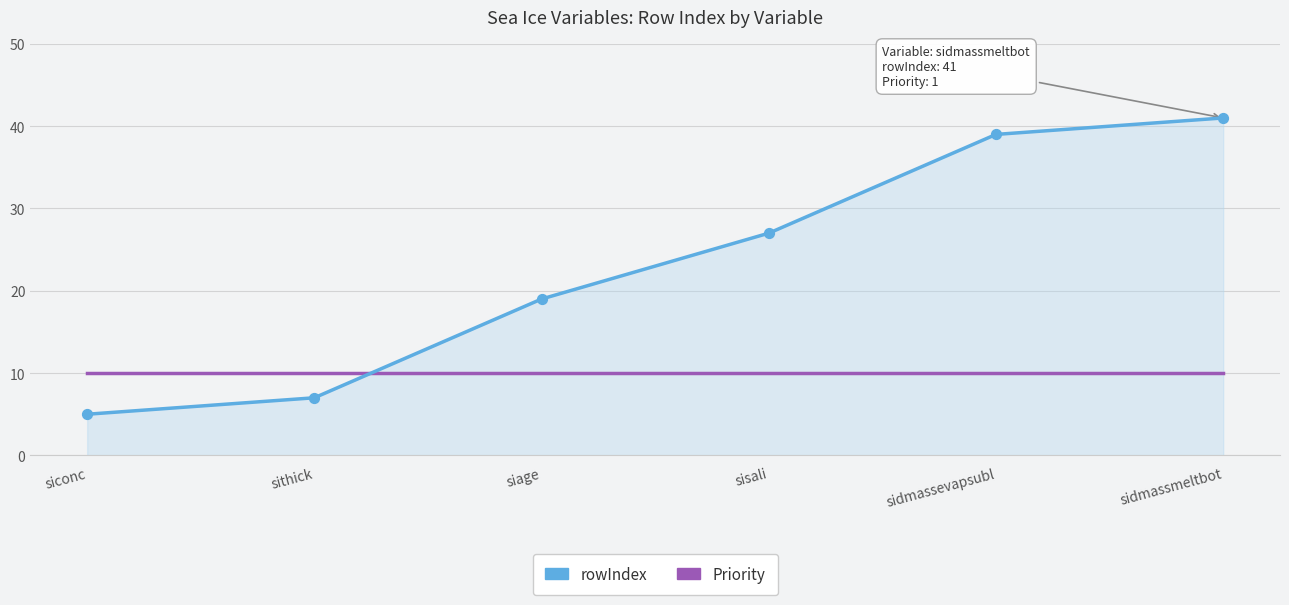

At which category is the sum across all series the highest?

sidmassmeltbot